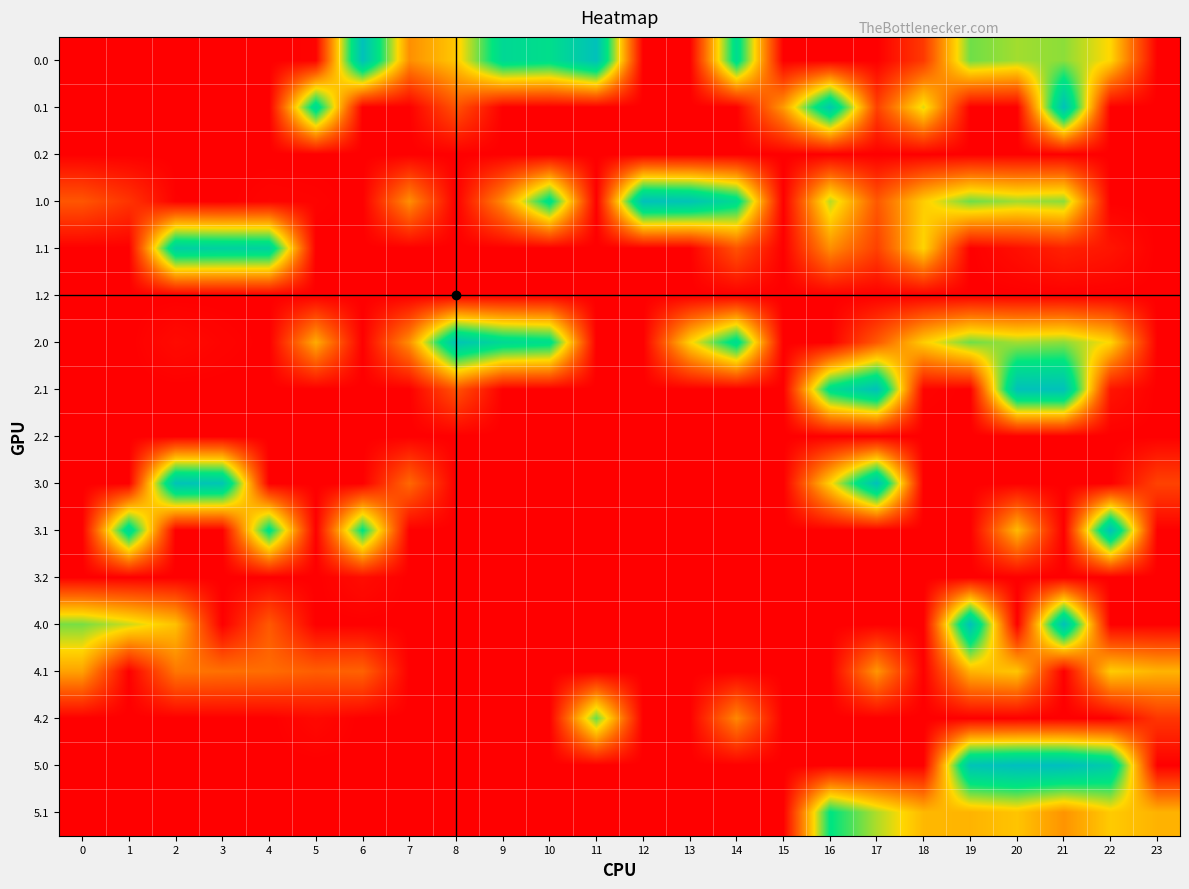

Reading left to right, list all the values displayed in this chart.

0.0: 0=0.0	1=0.0	2=0.0	3=0.0	4=0.0	5=3.3	6=382.0	7=132.4	8=181.0	9=323.7	10=309.7	11=382.0	12=0.0	13=0.0	14=316.4	15=0.0	16=0.0	17=0.0	18=55.1	19=249.2	20=229.9	21=238.4	22=192.3	23=0.0
0.1: 0=0.0	1=0.0	2=0.0	3=0.0	4=0.0	5=325.5	6=0.0	7=0.0	8=79.3	9=0.0	10=0.0	11=0.0	12=0.0	13=0.0	14=0.0	15=141.8	16=364.3	17=62.0	18=206.9	19=0.0	20=0.0	21=382.0	22=0.0	23=0.0
0.2: 0=0.0	1=0.0	2=0.0	3=0.0	4=0.0	5=0.0	6=0.0	7=0.0	8=0.0	9=0.0	10=0.0	11=0.0	12=0.0	13=0.0	14=0.0	15=0.0	16=0.0	17=0.0	18=0.0	19=0.0	20=0.0	21=0.0	22=0.0	23=0.0
1.0: 0=82.0	1=49.5	2=1.8	3=0.0	4=4.9	5=3.3	6=0.0	7=132.4	8=0.0	9=129.6	10=309.7	11=0.0	12=382.0	13=375.0	14=316.4	15=0.0	16=222.1	17=84.4	18=184.7	19=249.2	20=229.9	21=238.4	22=0.0	23=0.0
1.1: 0=0.0	1=0.0	2=347.9	3=342.7	4=339.6	5=0.0	6=0.0	7=0.0	8=0.0	9=0.0	10=0.0	11=0.0	12=0.0	13=0.0	14=79.3	15=0.0	16=132.0	17=62.0	18=191.2	19=0.2	20=14.5	21=32.4	22=19.9	23=0.0
1.2: 0=0.0	1=0.0	2=0.0	3=0.0	4=0.0	5=0.0	6=0.0	7=0.0	8=0.0	9=0.0	10=0.0	11=0.0	12=0.0	13=0.0	14=0.0	15=0.0	16=0.0	17=0.0	18=0.0	19=0.0	20=0.0	21=0.0	22=0.0	23=0.0
2.0: 0=0.0	1=0.0	2=10.3	3=4.4	4=0.0	5=156.6	6=0.0	7=132.4	8=374.4	9=323.7	10=309.7	11=0.0	12=0.0	13=188.6	14=316.4	15=0.0	16=0.0	17=84.4	18=184.7	19=249.2	20=229.9	21=238.4	22=192.3	23=0.0
2.1: 0=0.0	1=0.0	2=0.0	3=0.0	4=0.0	5=0.0	6=0.0	7=0.0	8=79.3	9=0.0	10=0.0	11=0.0	12=0.0	13=0.0	14=0.0	15=0.0	16=312.0	17=382.0	18=4.4	19=0.2	20=382.0	21=382.0	22=19.9	23=0.0
2.2: 0=0.0	1=0.0	2=0.0	3=0.0	4=0.0	5=0.0	6=0.0	7=0.0	8=0.0	9=0.0	10=0.0	11=0.0	12=0.0	13=0.0	14=0.0	15=0.0	16=0.0	17=0.0	18=0.0	19=0.0	20=0.0	21=0.0	22=0.0	23=0.0
3.0: 0=0.0	1=0.0	2=377.3	3=371.4	4=0.0	5=0.0	6=0.0	7=99.4	8=0.0	9=0.0	10=0.0	11=0.0	12=0.0	13=0.0	14=0.0	15=0.0	16=189.1	17=382.0	18=0.0	19=0.0	20=0.0	21=0.0	22=0.0	23=63.3
3.1: 0=0.0	1=328.1	2=0.0	3=0.0	4=306.6	5=0.0	6=296.8	7=0.0	8=0.0	9=0.0	10=0.0	11=0.0	12=0.0	13=0.0	14=0.0	15=0.0	16=0.0	17=0.0	18=0.0	19=0.0	20=168.9	21=0.0	22=382.0	23=0.0
3.2: 0=0.0	1=0.0	2=0.0	3=0.0	4=0.0	5=0.0	6=12.0	7=0.0	8=0.0	9=0.0	10=0.0	11=0.0	12=0.0	13=0.0	14=0.0	15=0.0	16=0.0	17=0.0	18=0.0	19=0.0	20=0.0	21=0.0	22=0.0	23=0.0
4.0: 0=246.0	1=213.5	2=174.3	3=0.0	4=84.7	5=0.0	6=0.0	7=0.0	8=0.0	9=0.0	10=0.0	11=0.0	12=0.0	13=0.0	14=0.0	15=0.0	16=0.0	17=0.0	18=0.0	19=382.0	20=0.0	21=382.0	22=0.0	23=0.0
4.1: 0=148.6	1=0.0	2=111.9	3=106.7	4=103.6	5=89.5	6=93.8	7=0.0	8=0.0	9=0.0	10=0.0	11=0.0	12=0.0	13=0.0	14=0.0	15=0.0	16=0.0	17=138.4	18=0.0	19=164.2	20=178.5	21=0.0	22=183.9	23=163.4
4.2: 0=0.0	1=0.0	2=0.0	3=0.0	4=0.0	5=8.8	6=0.0	7=0.0	8=0.0	9=0.0	10=0.0	11=252.4	12=0.0	13=0.0	14=126.6	15=0.0	16=0.0	17=0.0	18=0.0	19=0.0	20=0.0	21=0.0	22=0.0	23=51.5
5.0: 0=0.0	1=0.0	2=0.0	3=0.0	4=0.0	5=0.0	6=0.0	7=0.0	8=0.0	9=1.3	10=0.0	11=0.0	12=0.0	13=0.0	14=0.0	15=0.0	16=0.0	17=0.0	18=0.0	19=376.3	20=389.0	21=389.0	22=355.3	23=0.0
5.1: 0=0.0	1=0.0	2=0.0	3=0.0	4=0.0	5=0.0	6=0.0	7=0.0	8=0.0	9=0.0	10=0.0	11=0.0	12=0.0	13=0.0	14=0.0	15=0.0	16=295.0	17=225.0	18=167.4	19=163.2	20=177.5	21=136.2	22=182.9	23=162.4